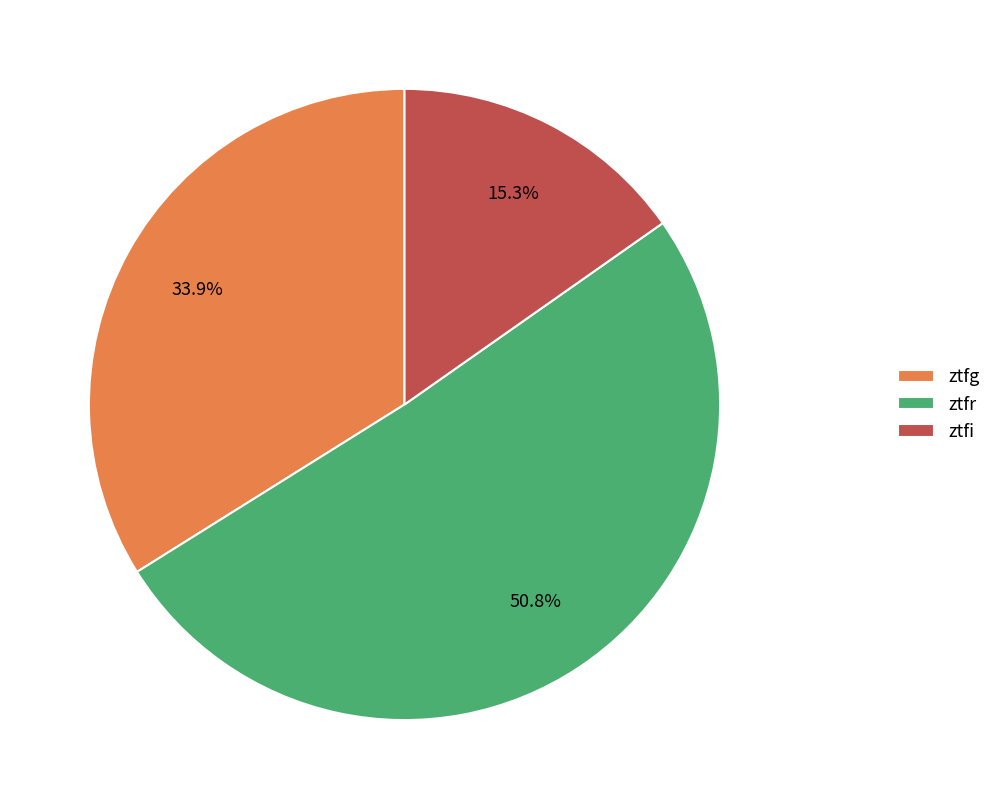

Does ztfr account for over 50% of the chart?

Yes